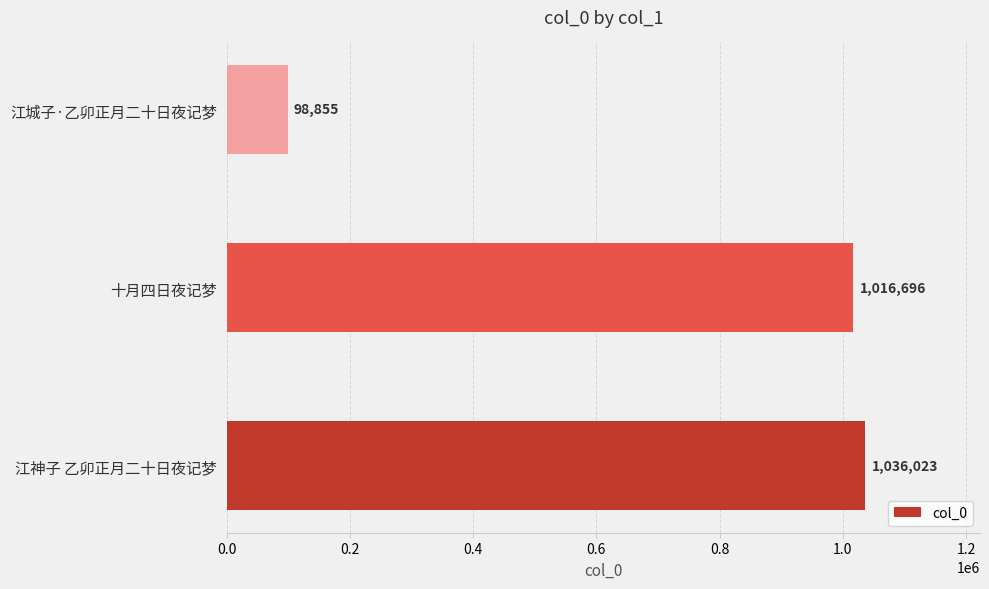

Reading top to bottom, extract all data points from this chart.

98855	1016696	1036023